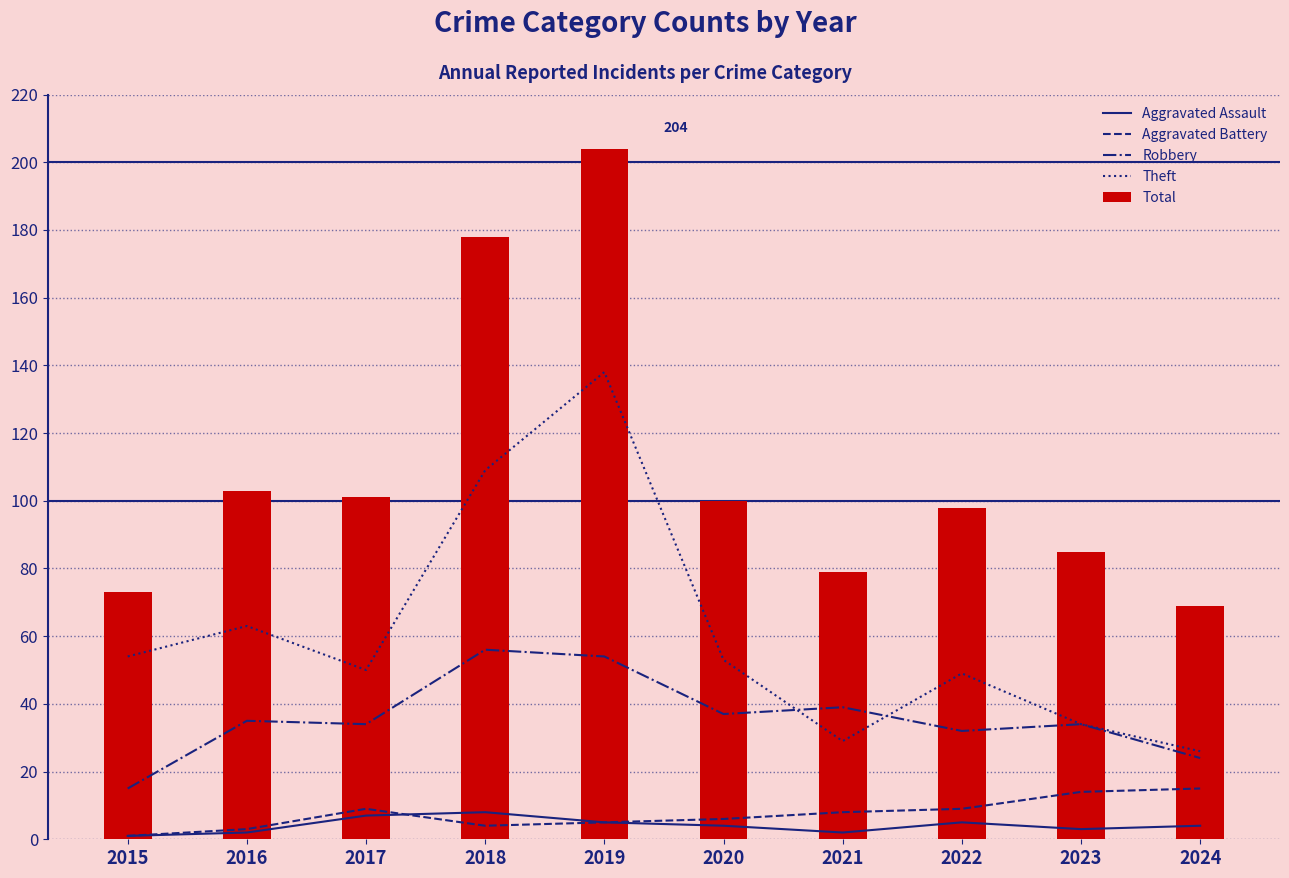

Reading left to right, transcribe all the data shown in this chart.

Aggravated Assault: 2015=1	2016=2	2017=7	2018=8	2019=5	2020=4	2021=2	2022=5	2023=3	2024=4
Aggravated Battery: 2015=1	2016=3	2017=9	2018=4	2019=5	2020=6	2021=8	2022=9	2023=14	2024=15
Robbery: 2015=15	2016=35	2017=34	2018=56	2019=54	2020=37	2021=39	2022=32	2023=34	2024=24
Theft: 2015=54	2016=63	2017=50	2018=109	2019=138	2020=53	2021=29	2022=49	2023=34	2024=26
Total: 2015=73	2016=103	2017=101	2018=178	2019=204	2020=100	2021=79	2022=98	2023=85	2024=69